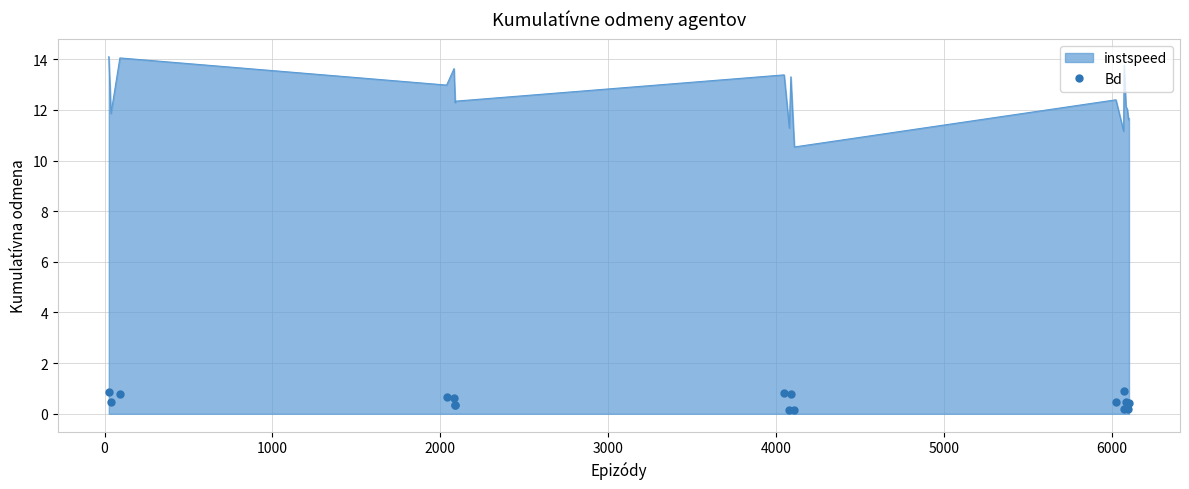

Which series has the widest spread of values?

instspeed